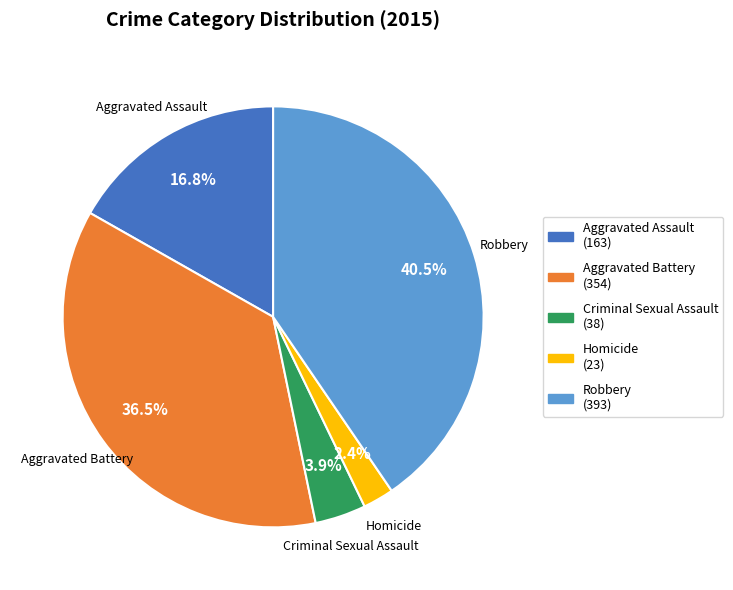

Rank the categories by value from highest to lowest.

Robbery, Aggravated Battery, Aggravated Assault, Criminal Sexual Assault, Homicide